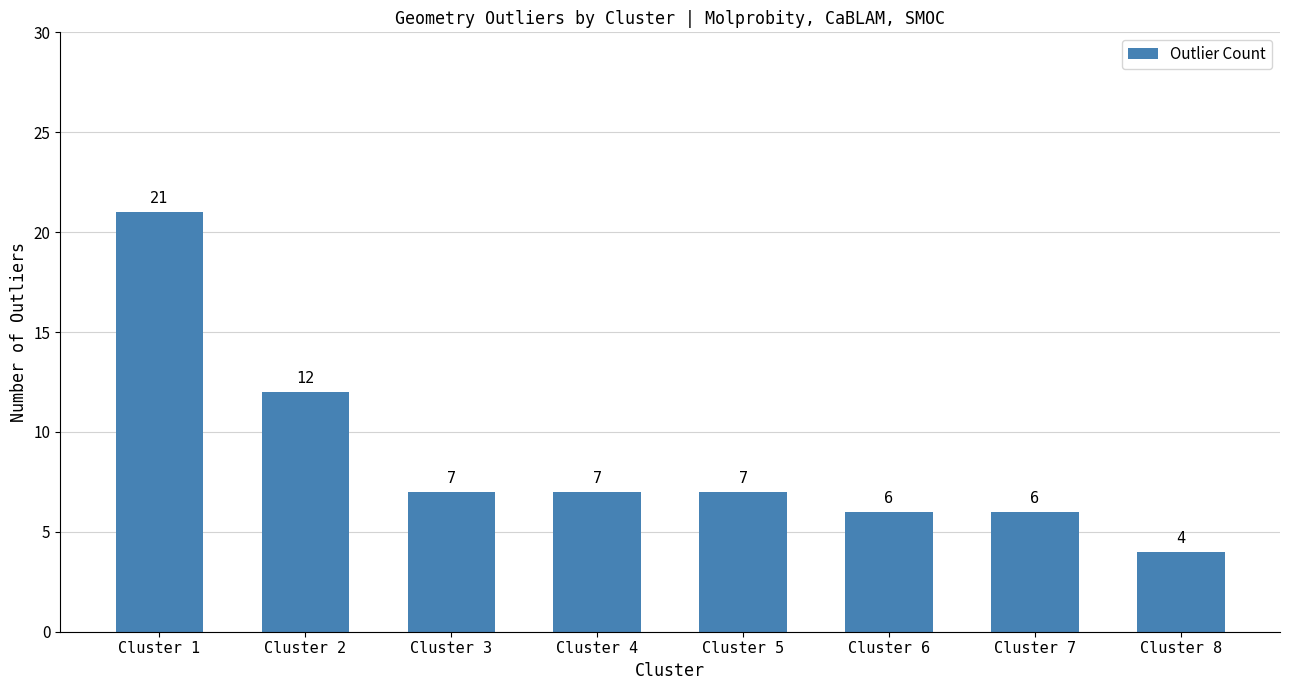

The chart shows a value of 12 at Cluster 5. True or false?

False